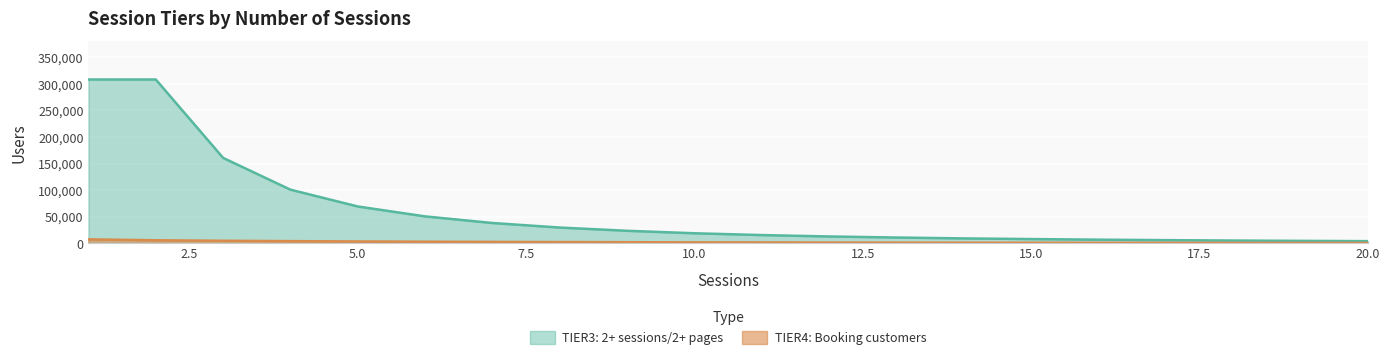

What is the total value across all series at 8?

32025